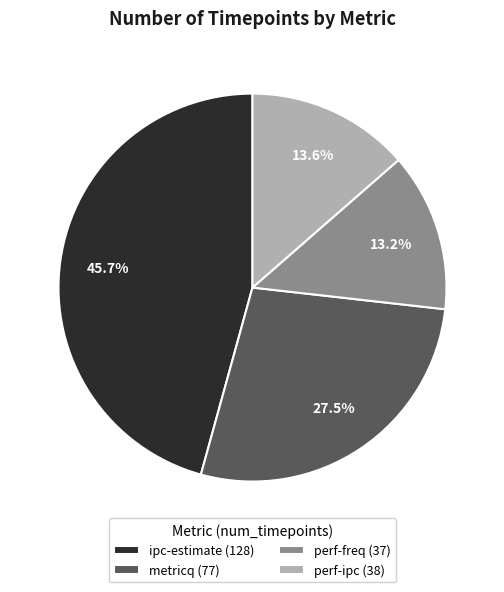

Does metricq represent more than half of the total?

No